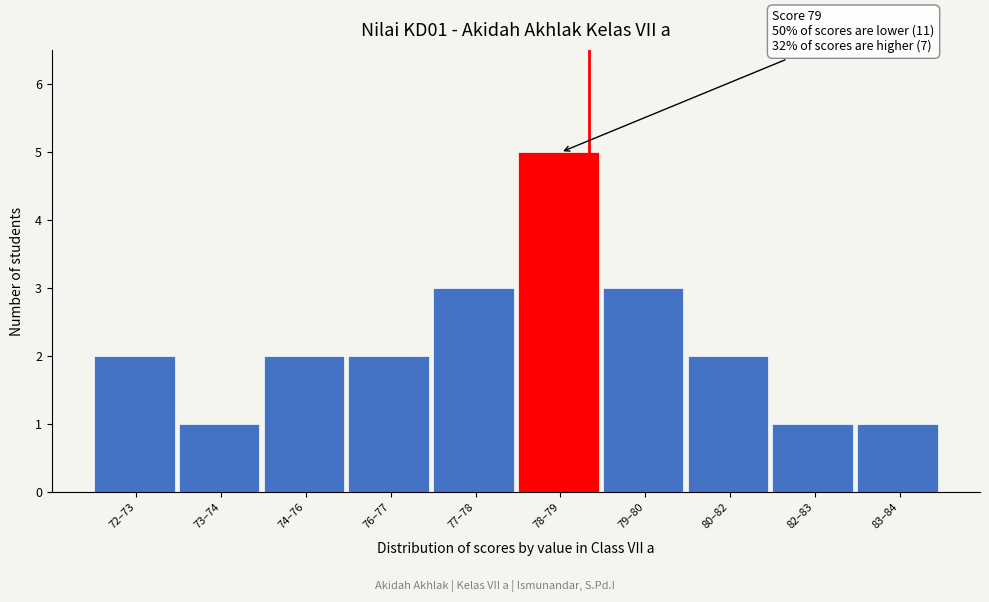

Reading left to right, extract all data points from this chart.

72–73=2	73–74=1	74–76=2	76–77=2	77–78=3	78–79=5	79–80=3	80–82=2	82–83=1	83–84=1